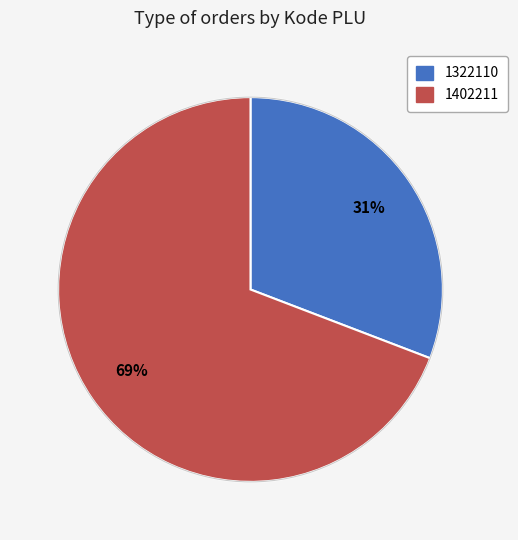

The 1402211 slice represents 69% of the pie. True or false?

True